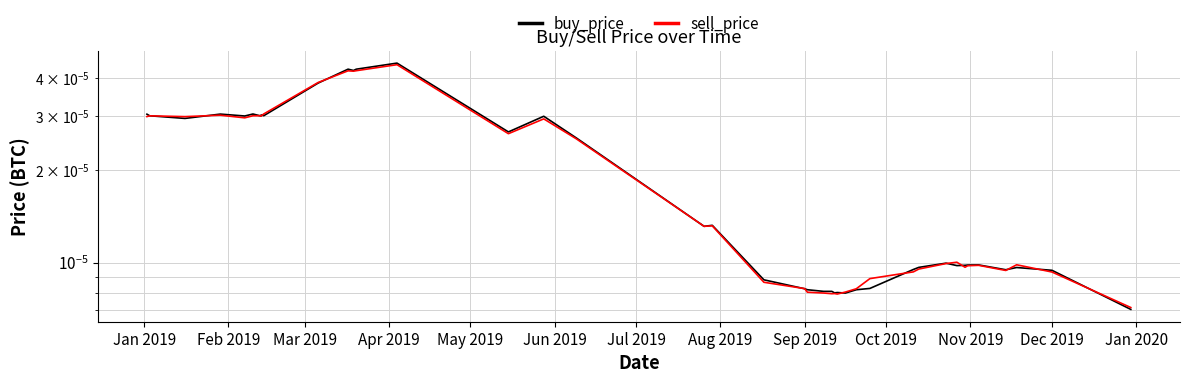

How many buy_price values are between 0 and 1?

40